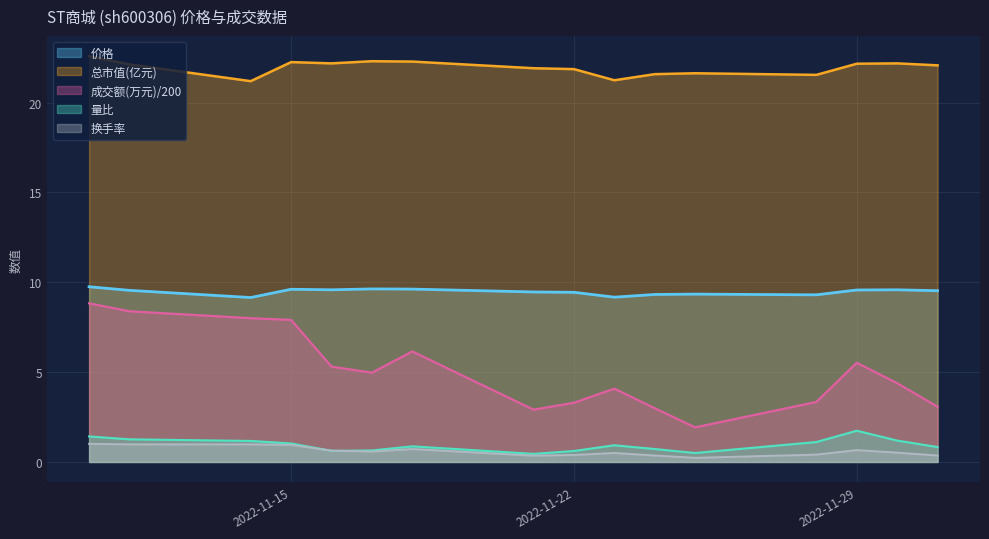

What is the smallest value displayed?

0.2